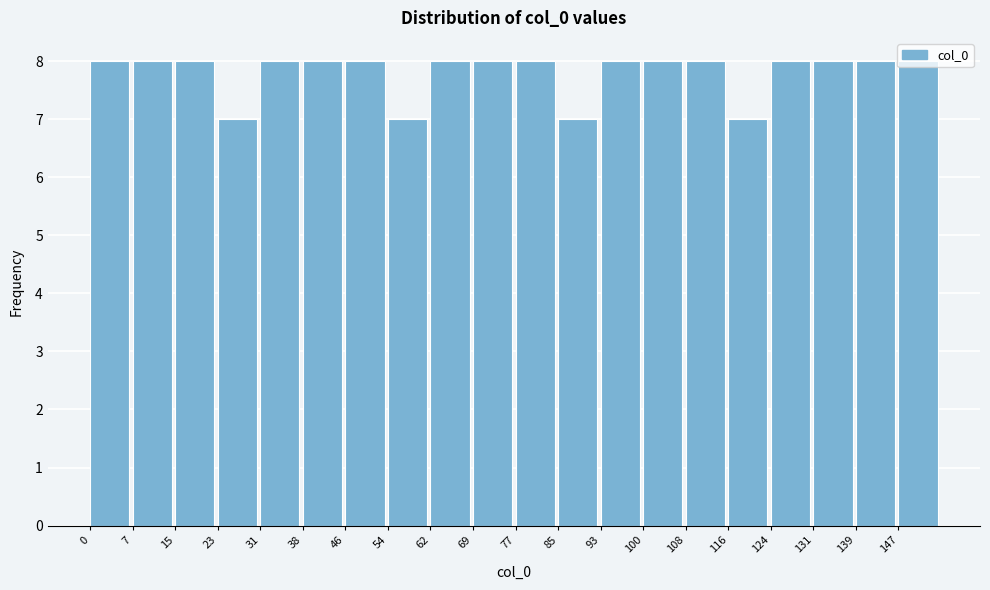

How tall is the bar that spans 124 to 132 on the x-axis? Neither the bar edges nor the heights are printed on the chart, so give them approximately, as read against the axes.

8